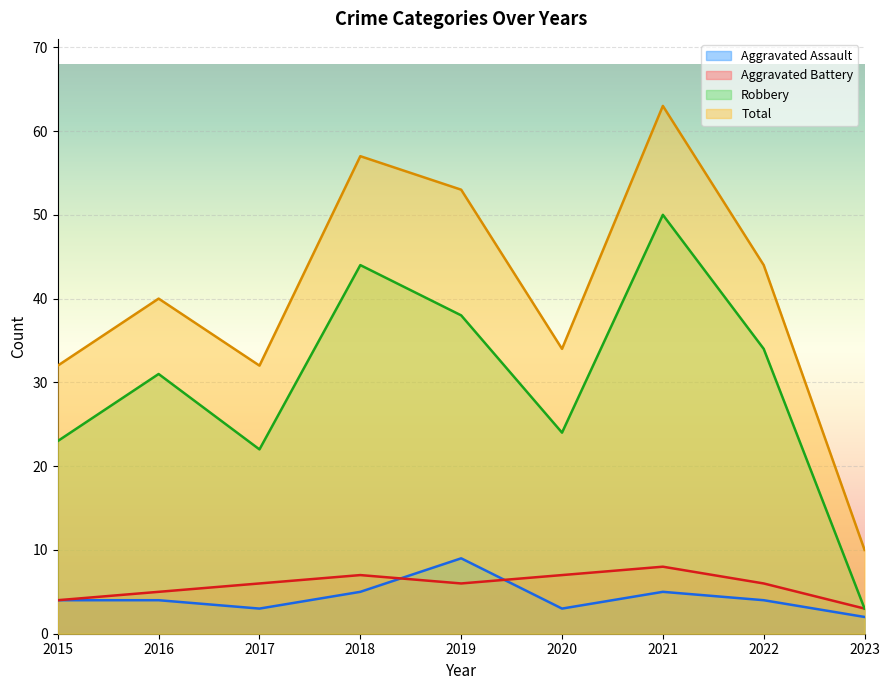

Reading right to left, transcribe all the data shown in this chart.

Aggravated Assault: 2023=2	2022=4	2021=5	2020=3	2019=9	2018=5	2017=3	2016=4	2015=4
Aggravated Battery: 2023=3	2022=6	2021=8	2020=7	2019=6	2018=7	2017=6	2016=5	2015=4
Robbery: 2023=3	2022=34	2021=50	2020=24	2019=38	2018=44	2017=22	2016=31	2015=23
Total: 2023=10	2022=44	2021=63	2020=34	2019=53	2018=57	2017=32	2016=40	2015=32